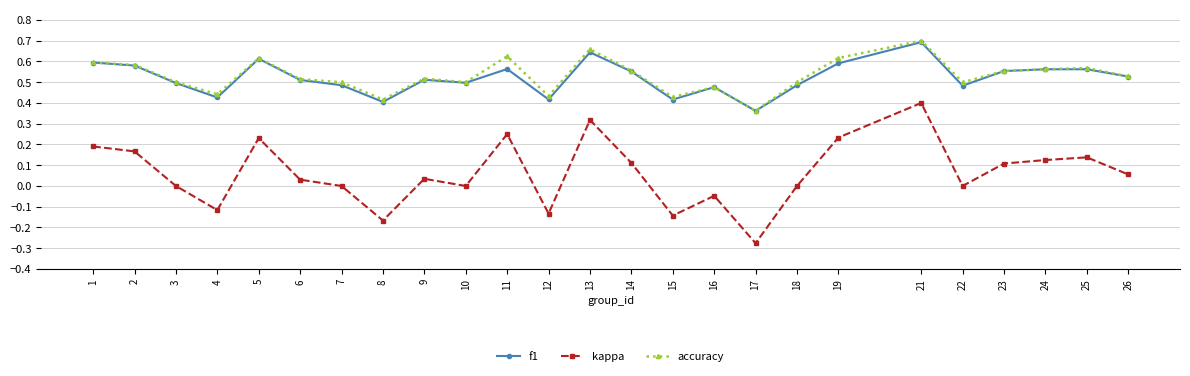

Which category has the lowest value across all series?

17